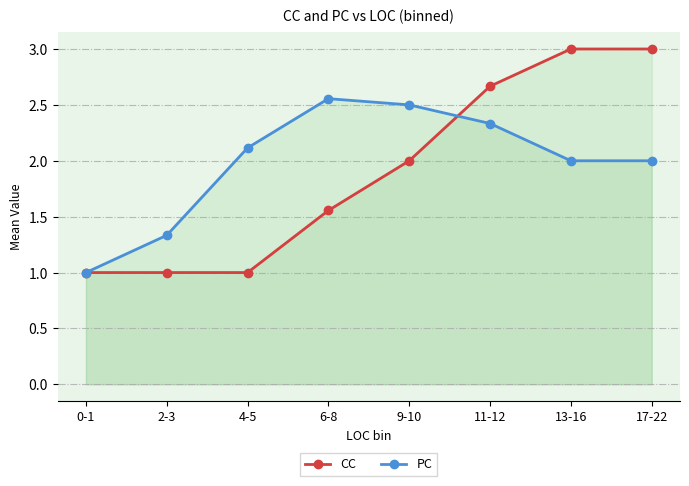

Reading left to right, what are all the values shown in this chart?

CC: 1.0	1.0	1.0	1.6	2.0	2.7	3.0	3.0
PC: 1.0	1.3	2.1	2.6	2.5	2.3	2.0	2.0